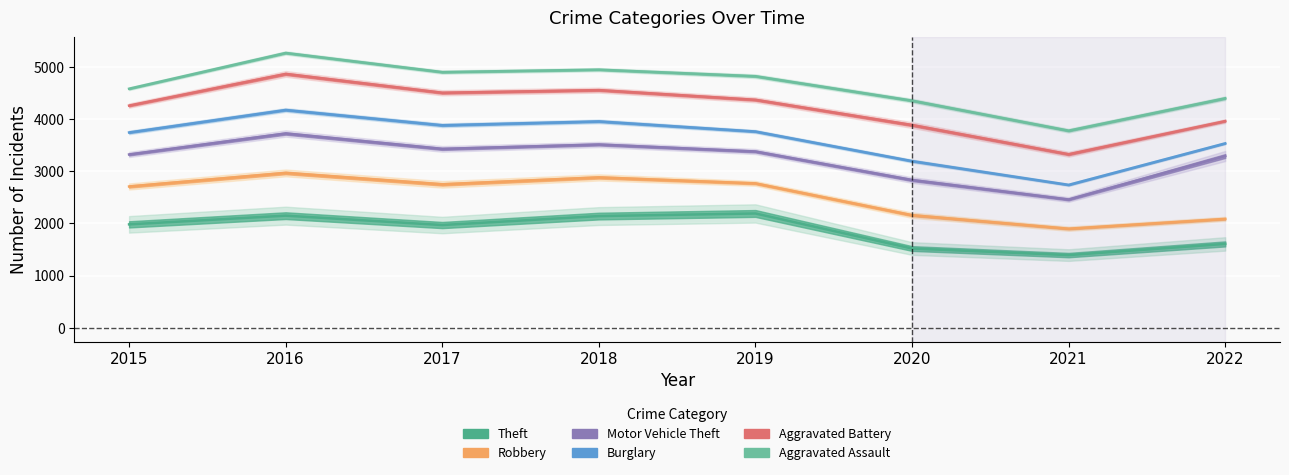

Reading left to right, what are all the values shown in this chart?

Theft: 1981	2148	1968	2140	2190	1518	1392	1606
Robbery: 2707	2967	2748	2881	2767	2157	1898	2086
Motor Vehicle Theft: 3321	3723	3428	3512	3378	2831	2458	3291
Burglary: 3743	4174	3881	3955	3761	3194	2738	3534
Aggravated Battery: 4258	4865	4504	4555	4369	3885	3325	3961
Aggravated Assault: 4581	5267	4900	4947	4821	4353	3777	4398